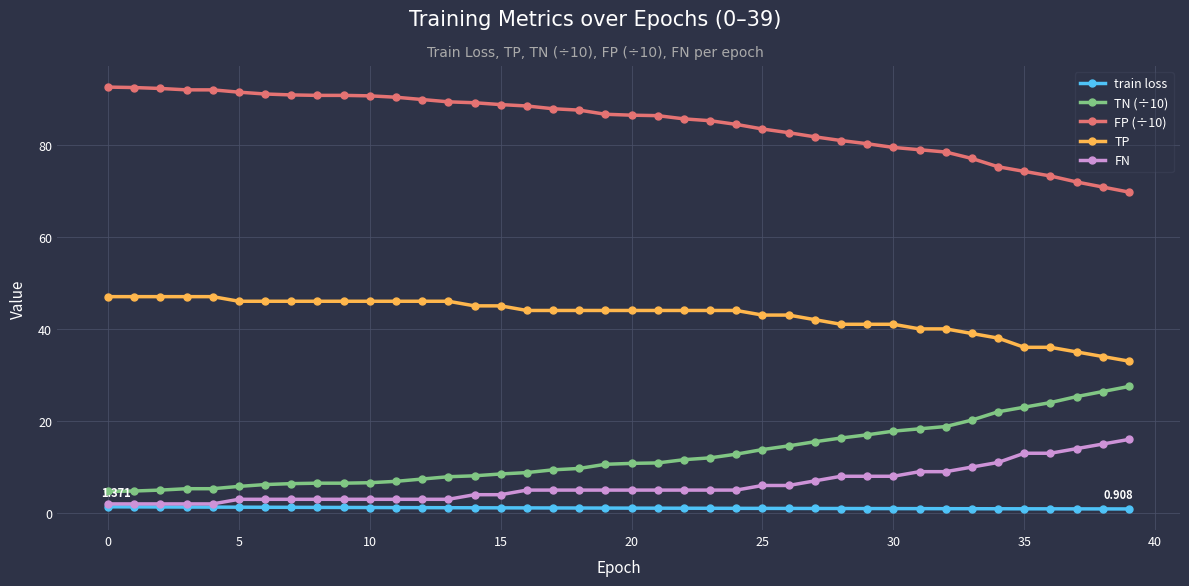

Count the number of data series in this chart.

5